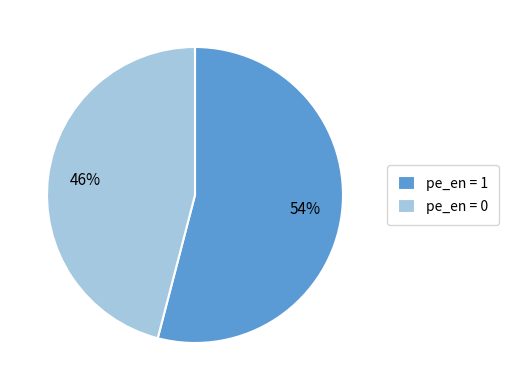

How many slices are in this pie chart?

2